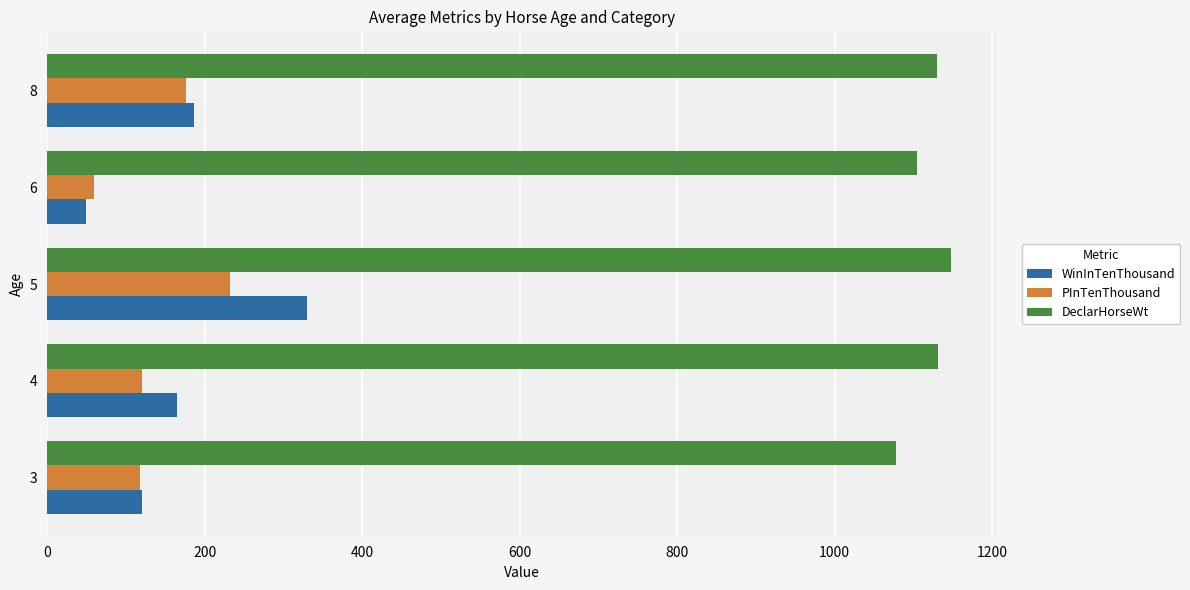

At which category is the sum across all series the highest?

5